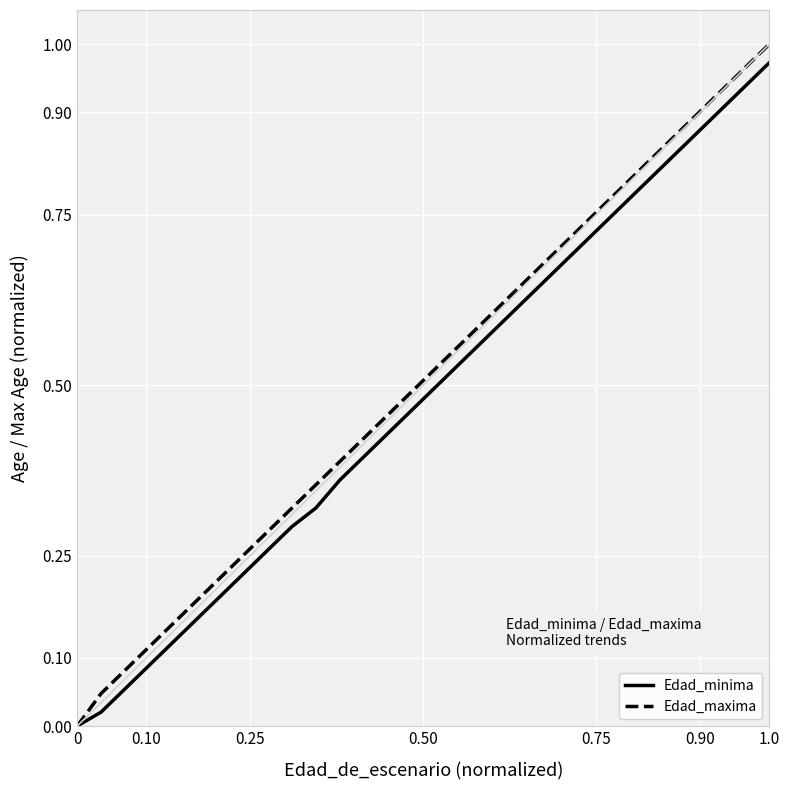

True or false: Edad_maxima and Edad_minima intersect in this chart.

False